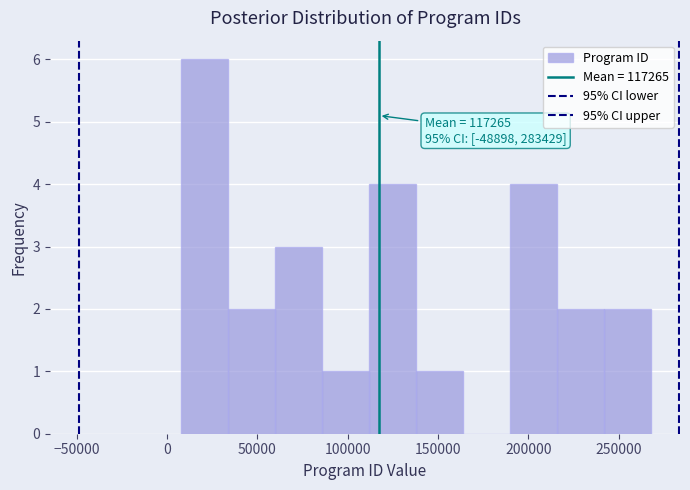

Which range on the x-axis has the tallest bar?

10000 to 35000